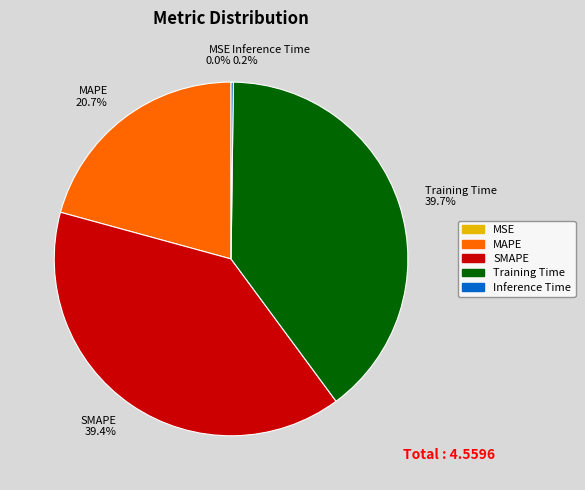

Is there a majority slice in this chart?

No